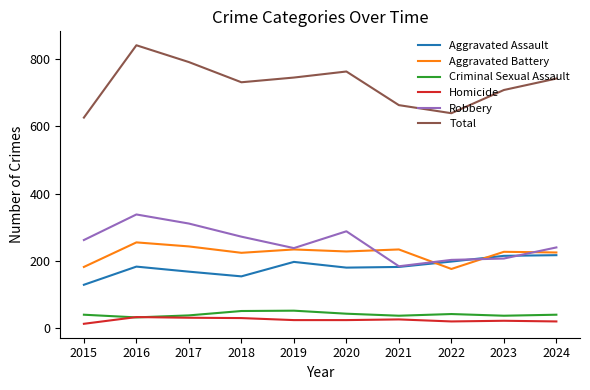

Which series changed the most between 2016 and 2021?

Total